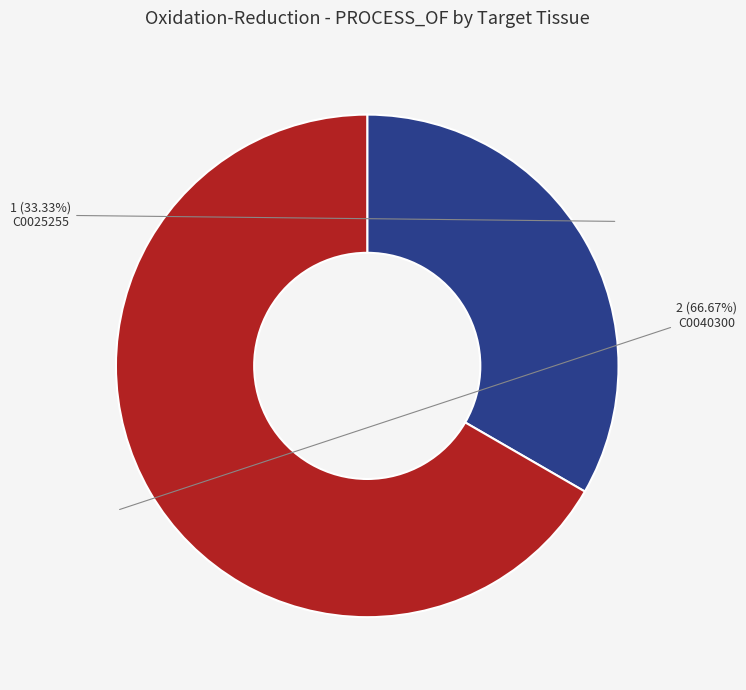

Do C0040300 and C0025255 together represent more than half of the pie?

Yes